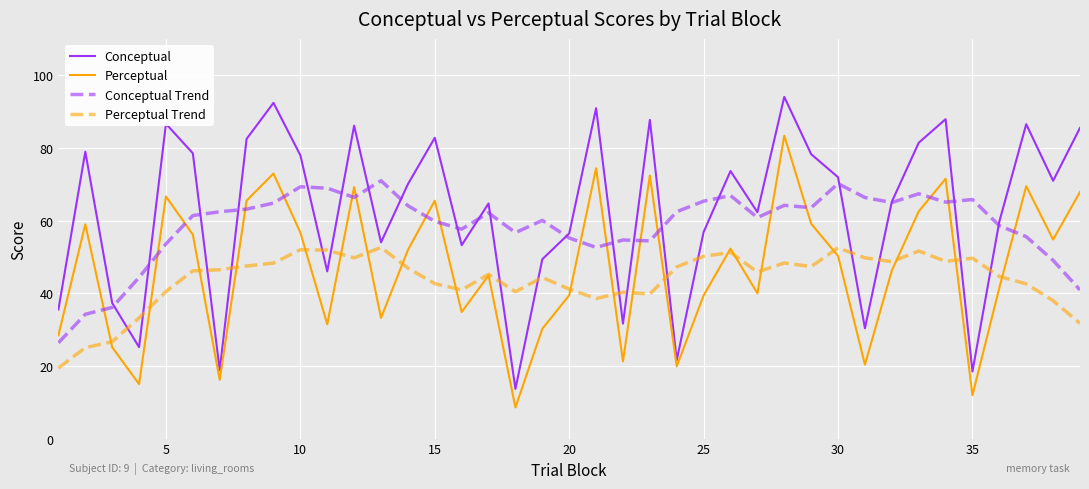

Which series has the largest range (max minus min)?

Conceptual